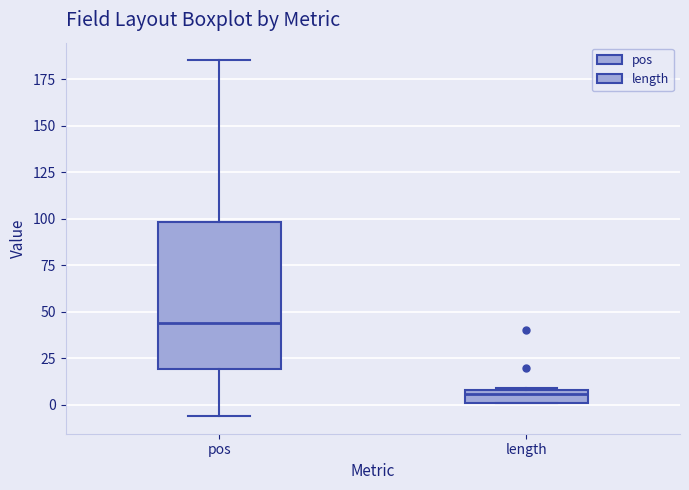

Which box has the lowest median line?

length